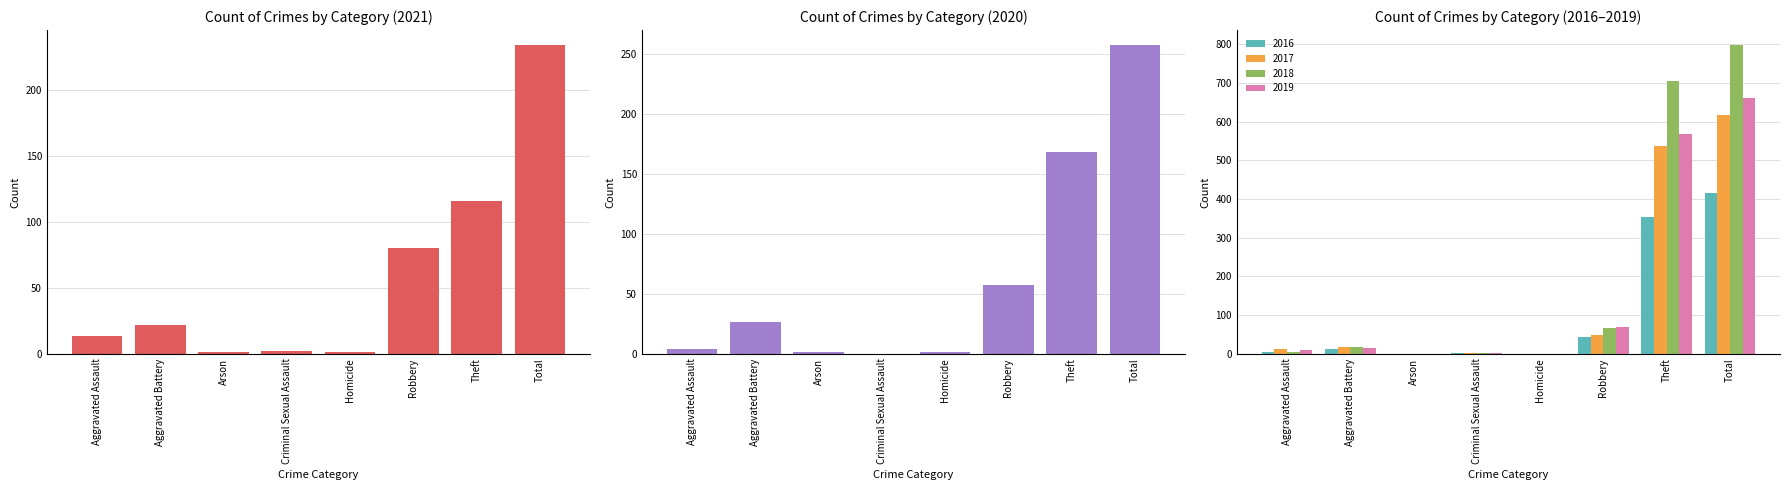

How many positive values does the 2020 series have?

7